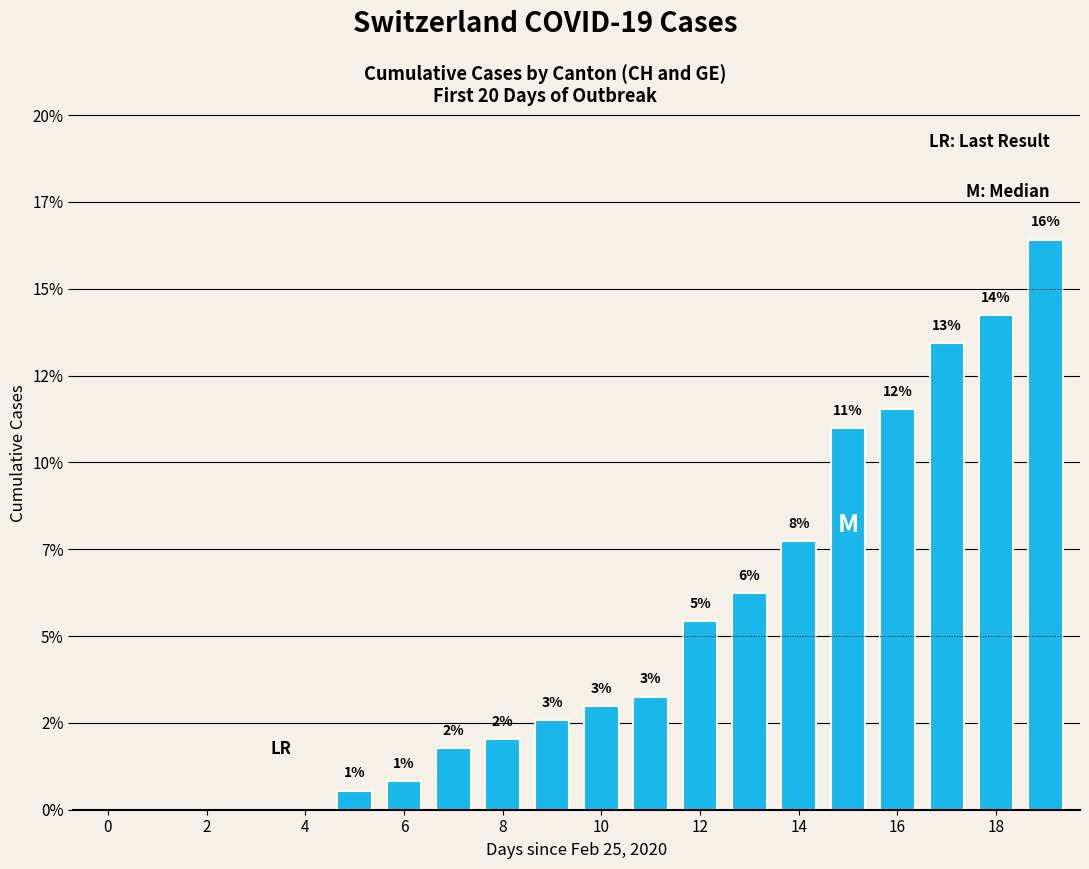

Are the bars horizontal?

No